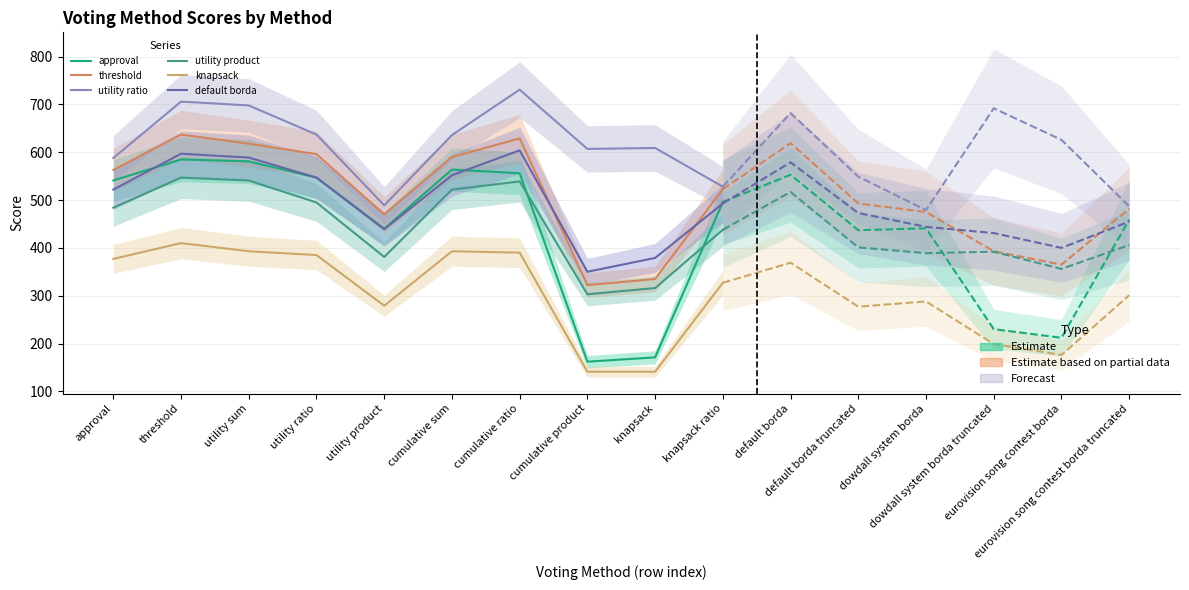

What is the spread (max minus min) of values at utility ratio?

252